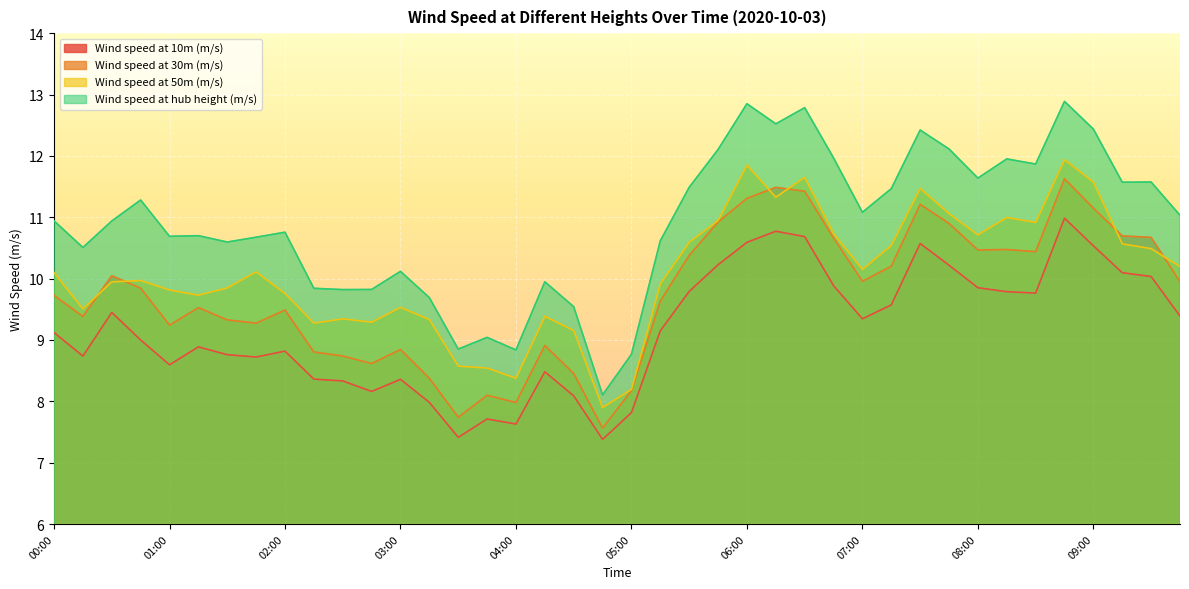

List the labels in order of Wind speed at 50m (m/s) value, largest first.

08:45, 06:00, 06:30, 09:00, 07:30, 06:15, 07:45, 08:15, 05:45, 08:30, 06:45, 08:00, 05:30, 09:15, 07:15, 09:30, 09:45, 07:00, 01:45, 00:00, 00:45, 00:30, 05:15, 01:30, 01:00, 02:00, 01:15, 03:00, 00:15, 04:15, 02:30, 03:15, 02:45, 02:15, 04:30, 03:30, 03:45, 04:00, 05:00, 04:45